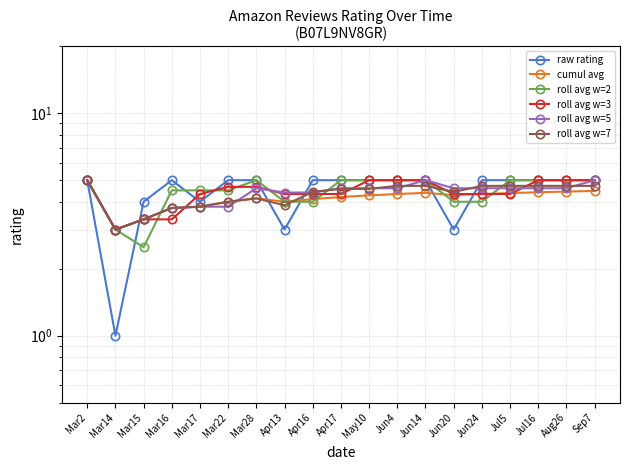

Reading left to right, list all the values displayed in this chart.

raw rating: Mar2=5.0	Mar14=1.0	Mar15=4.0	Mar16=5.0	Mar17=4.0	Mar22=5.0	Mar28=5.0	Apr13=3.0	Apr16=5.0	Apr17=5.0	May10=5.0	Jun4=5.0	Jun14=5.0	Jun20=3.0	Jun24=5.0	Jul5=5.0	Jul16=5.0	Aug26=5.0	Sep7=5.0
cumul avg: Mar2=5.0	Mar14=3.0	Mar15=3.3	Mar16=3.8	Mar17=3.8	Mar22=4.0	Mar28=4.1	Apr13=4.0	Apr16=4.1	Apr17=4.2	May10=4.3	Jun4=4.3	Jun14=4.4	Jun20=4.3	Jun24=4.3	Jul5=4.4	Jul16=4.4	Aug26=4.4	Sep7=4.5
roll avg w=2: Mar2=5.0	Mar14=3.0	Mar15=2.5	Mar16=4.5	Mar17=4.5	Mar22=4.5	Mar28=5.0	Apr13=4.0	Apr16=4.0	Apr17=5.0	May10=5.0	Jun4=5.0	Jun14=5.0	Jun20=4.0	Jun24=4.0	Jul5=5.0	Jul16=5.0	Aug26=5.0	Sep7=5.0
roll avg w=3: Mar2=5.0	Mar14=3.0	Mar15=3.3	Mar16=3.3	Mar17=4.3	Mar22=4.7	Mar28=4.7	Apr13=4.3	Apr16=4.3	Apr17=4.3	May10=5.0	Jun4=5.0	Jun14=5.0	Jun20=4.3	Jun24=4.3	Jul5=4.3	Jul16=5.0	Aug26=5.0	Sep7=5.0
roll avg w=5: Mar2=5.0	Mar14=3.0	Mar15=3.3	Mar16=3.8	Mar17=3.8	Mar22=3.8	Mar28=4.6	Apr13=4.4	Apr16=4.4	Apr17=4.6	May10=4.6	Jun4=4.6	Jun14=5.0	Jun20=4.6	Jun24=4.6	Jul5=4.6	Jul16=4.6	Aug26=4.6	Sep7=5.0
roll avg w=7: Mar2=5.0	Mar14=3.0	Mar15=3.3	Mar16=3.8	Mar17=3.8	Mar22=4.0	Mar28=4.1	Apr13=3.9	Apr16=4.4	Apr17=4.6	May10=4.6	Jun4=4.7	Jun14=4.7	Jun20=4.4	Jun24=4.7	Jul5=4.7	Jul16=4.7	Aug26=4.7	Sep7=4.7